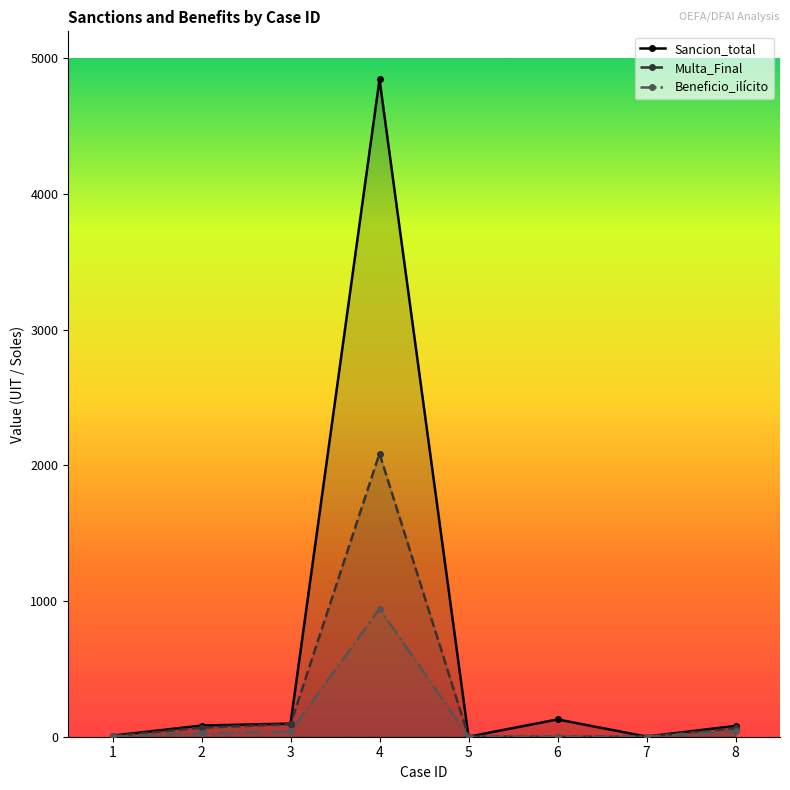

The Sancion_total series shows 82.4 at 2. True or false?

True